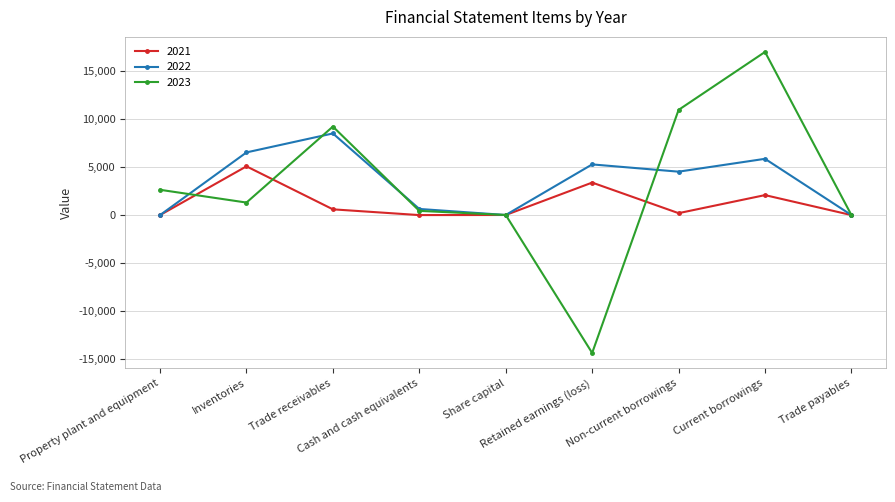

Is the value of 2022 at Inventories greater than the value of 2021 at Share capital?

Yes